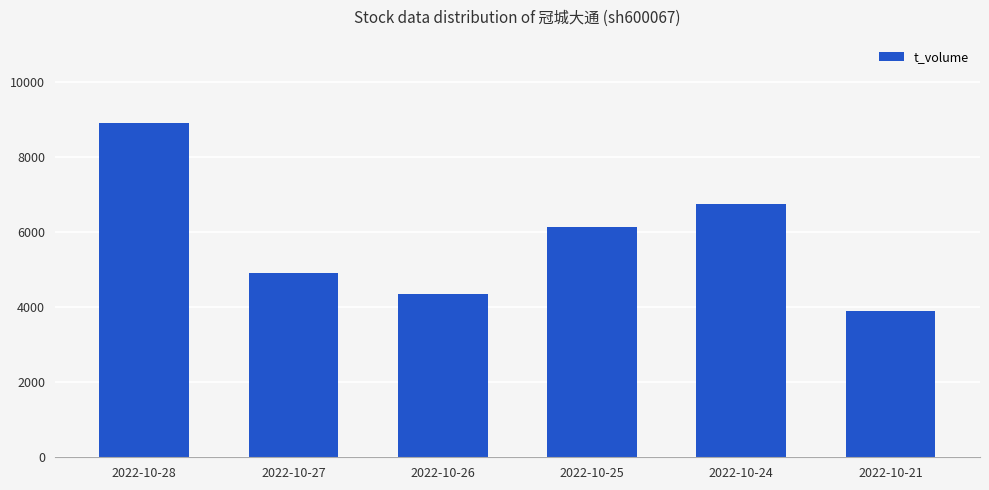

What is the approximate value at 2022-10-27?

4913